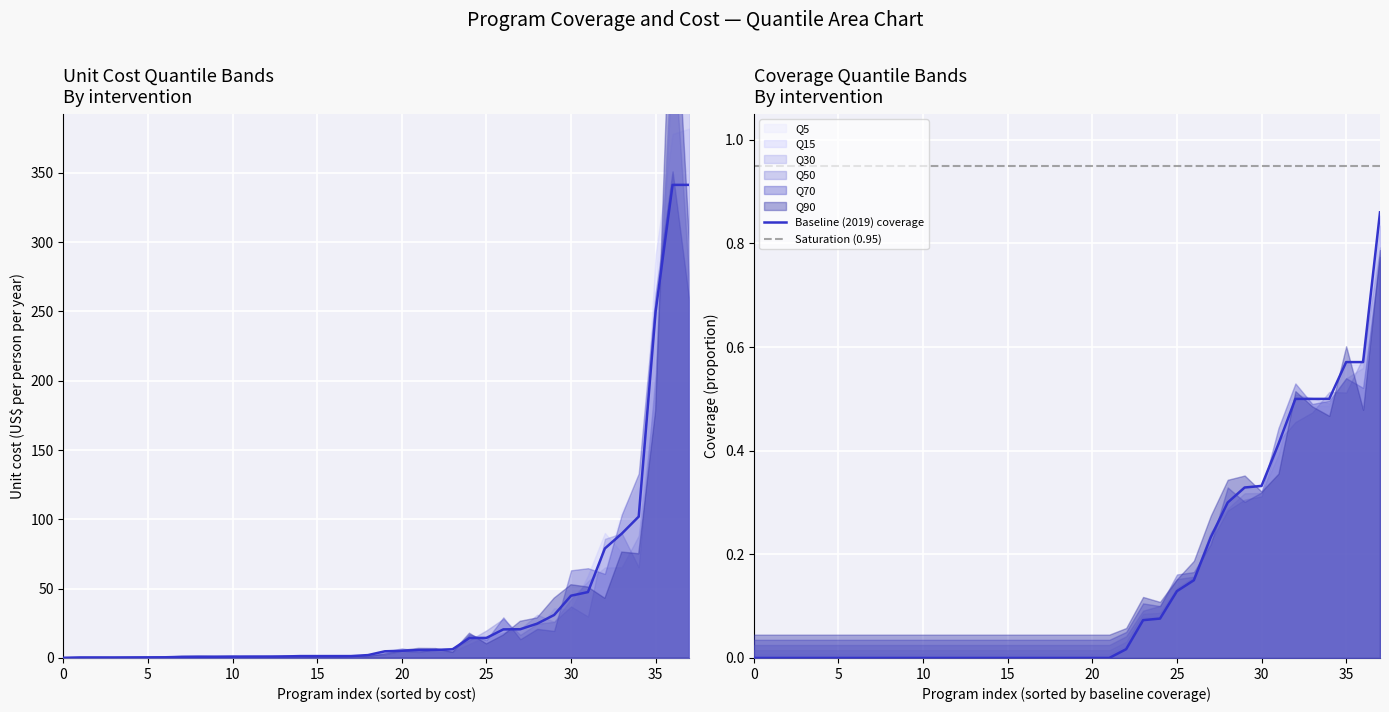

What is the difference between the second highest and minimum values in the baseline_coverage series?

0.6